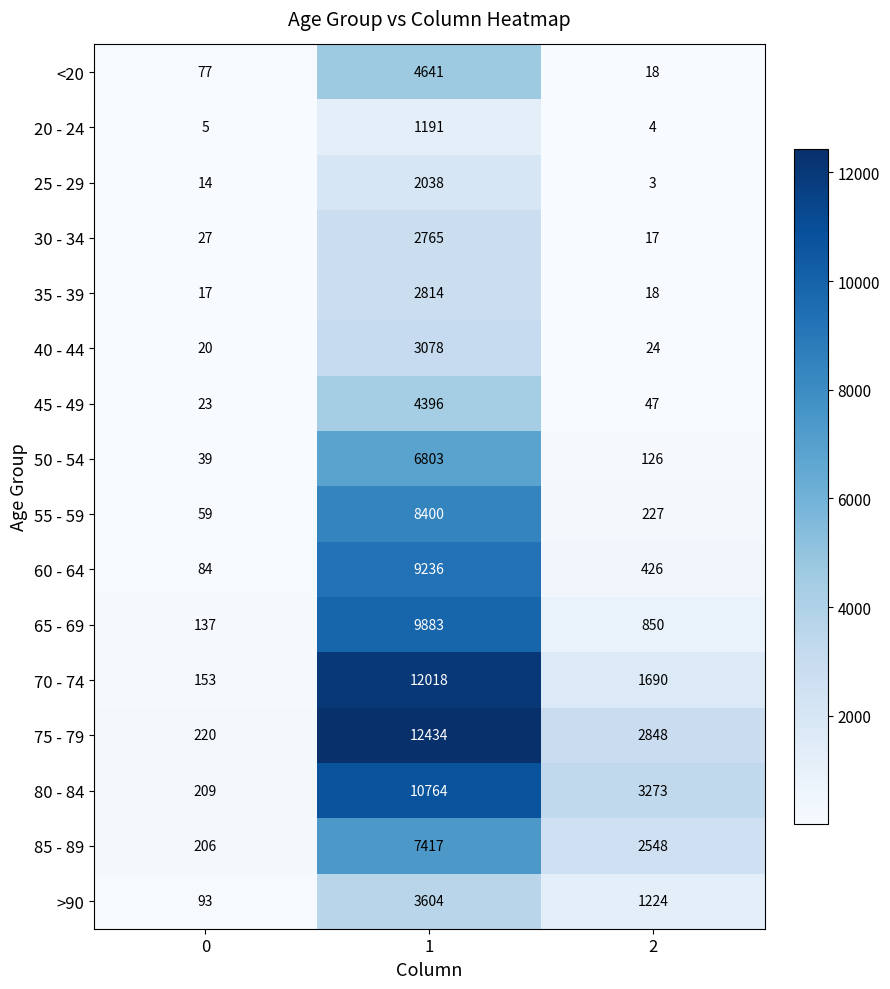

True or false: 25 - 29 has a value of 5 at 0.

False